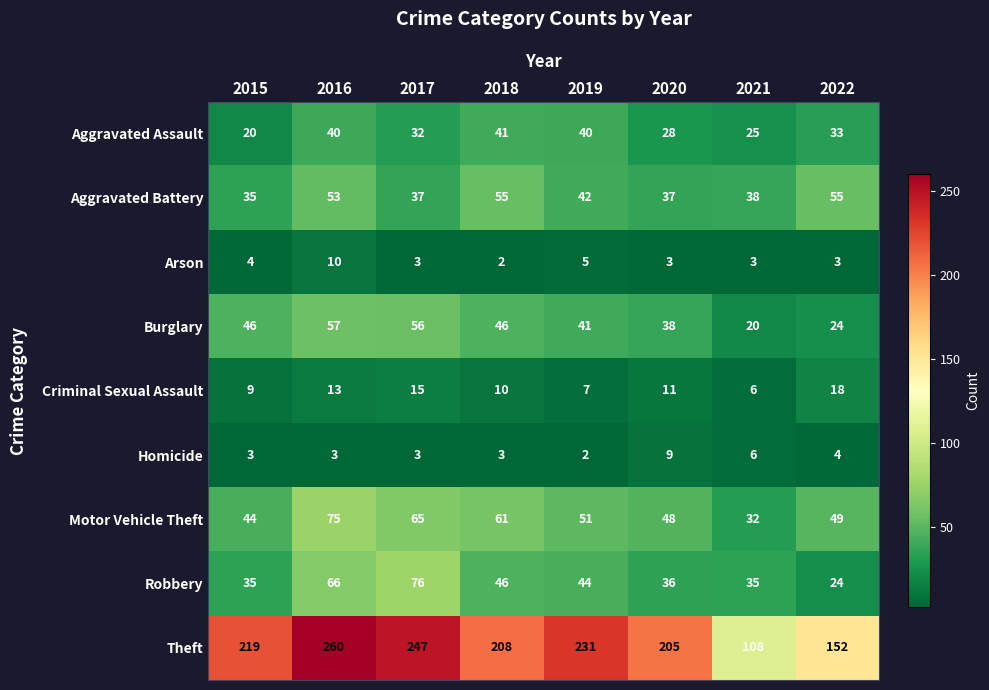

What value does the Aggravated Assault series have at 2015?

20